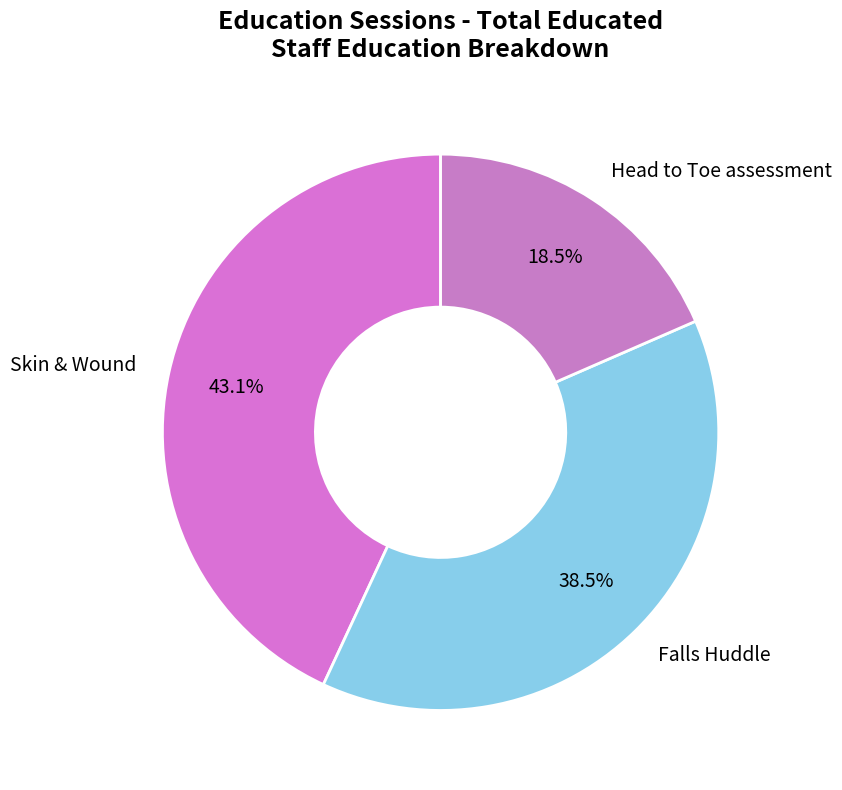

True or false: Falls Huddle accounts for 44% of the total.

False